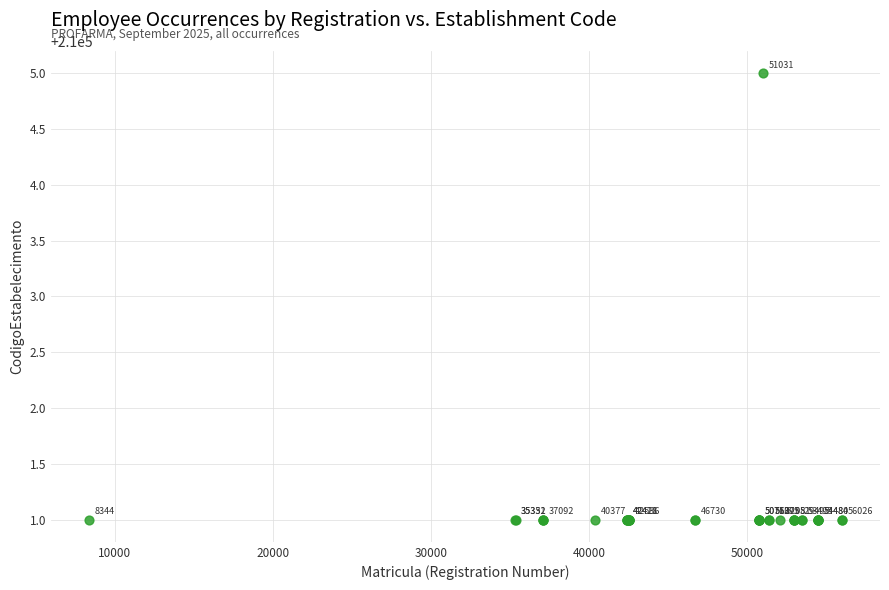

What Y value in the scatter plot is closest to 210003?

210001